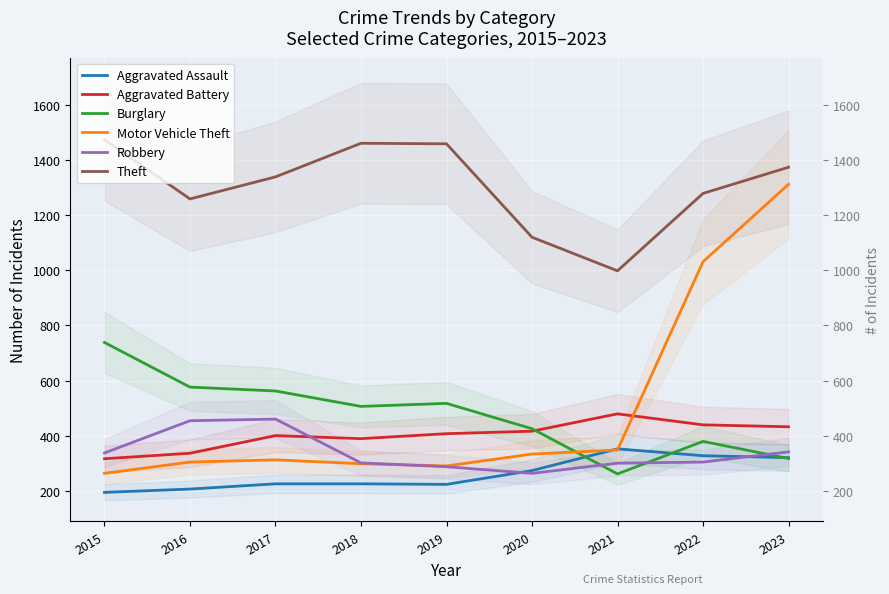

What is the difference between the second highest and minimum values in the Burglary series?

315